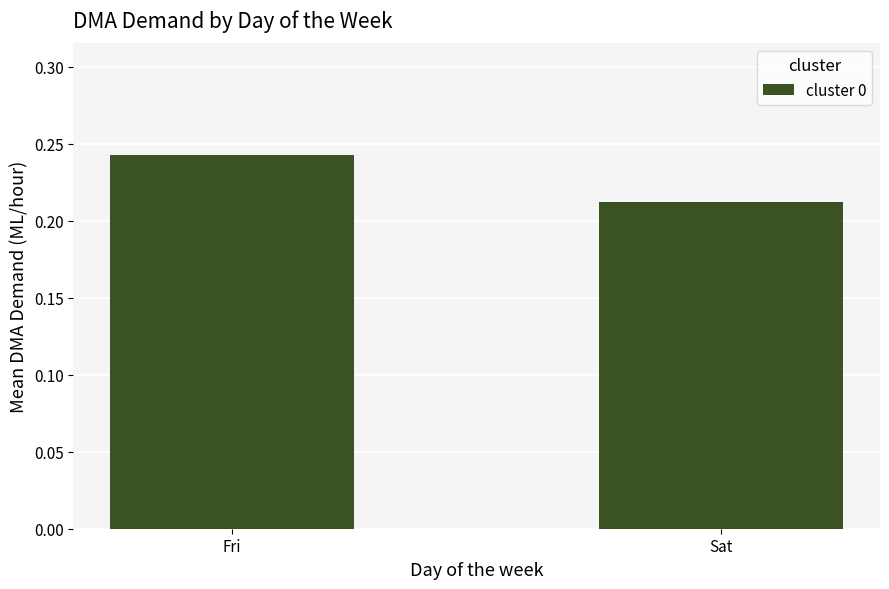

Where is the data nearest to the value 0?

Sat